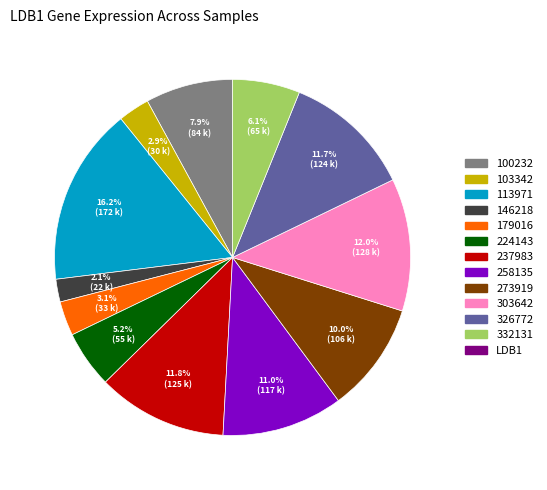

Is there any slice that represents more than half of the pie?

No